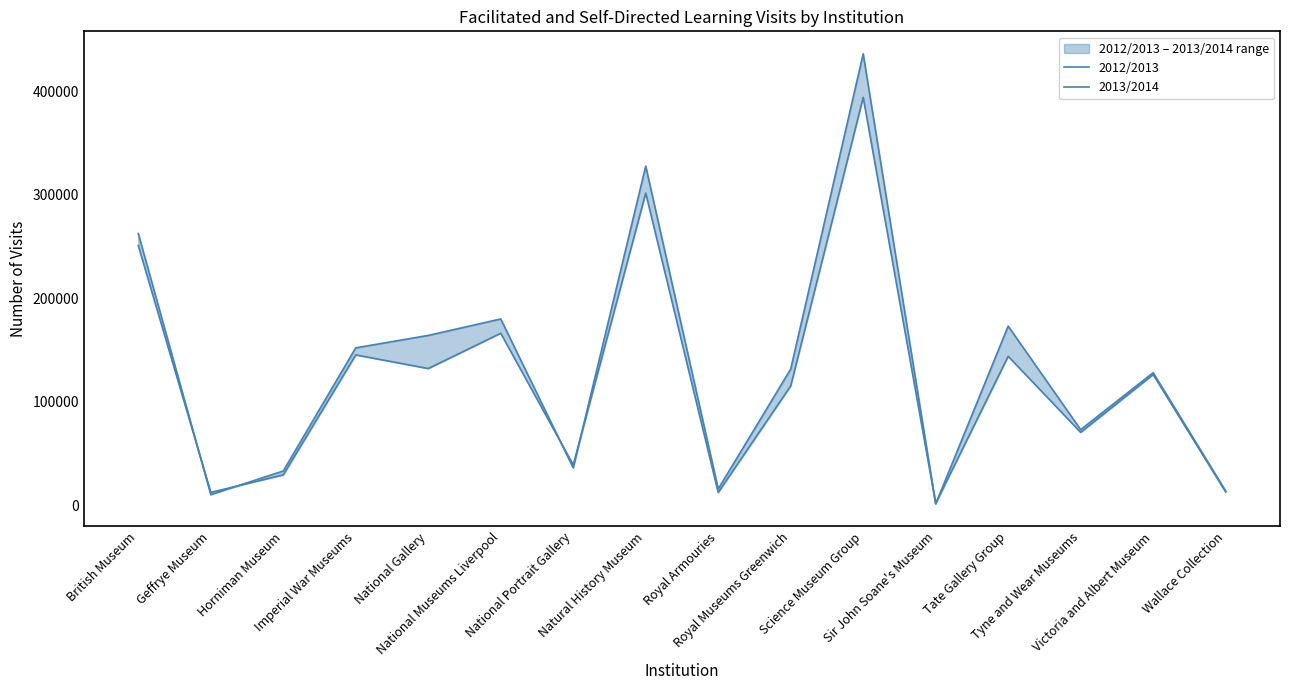

Reading left to right, extract all data points from this chart.

2012/2013: British Museum=250734	Geffrye Museum=12352	Horniman Museum=29295	Imperial War Museums=145161	National Gallery=132000	National Museums Liverpool=166084	National Portrait Gallery=38945	Natural History Museum=301515	Royal Armouries=12298	Royal Museums Greenwich=115190	Science Museum Group=394000	Sir John Soane's Museum=1706	Tate Gallery Group=143831	Tyne and Wear Museums=70373	Victoria and Albert Museum=126200	Wallace Collection=12826
2013/2014: British Museum=262401	Geffrye Museum=10204	Horniman Museum=33056	Imperial War Museums=152000	National Gallery=164000	National Museums Liverpool=179902	National Portrait Gallery=36000	Natural History Museum=327560	Royal Armouries=15675	Royal Museums Greenwich=131464	Science Museum Group=436000	Sir John Soane's Museum=1200	Tate Gallery Group=173000	Tyne and Wear Museums=72980	Victoria and Albert Museum=128000	Wallace Collection=13765